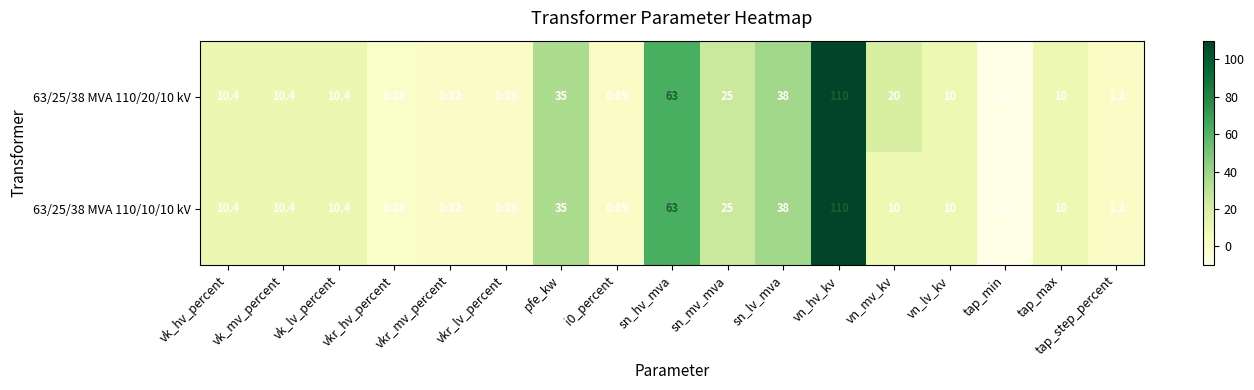

At which label does 63/25/38 MVA 110/10/10 kV reach its peak?

vn_hv_kv